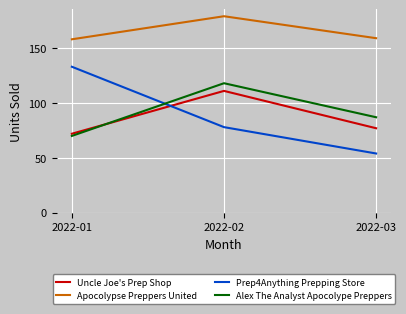

True or false: Alex The Analyst Apocolype Preppers has a value of 32 at 2022-01.

False